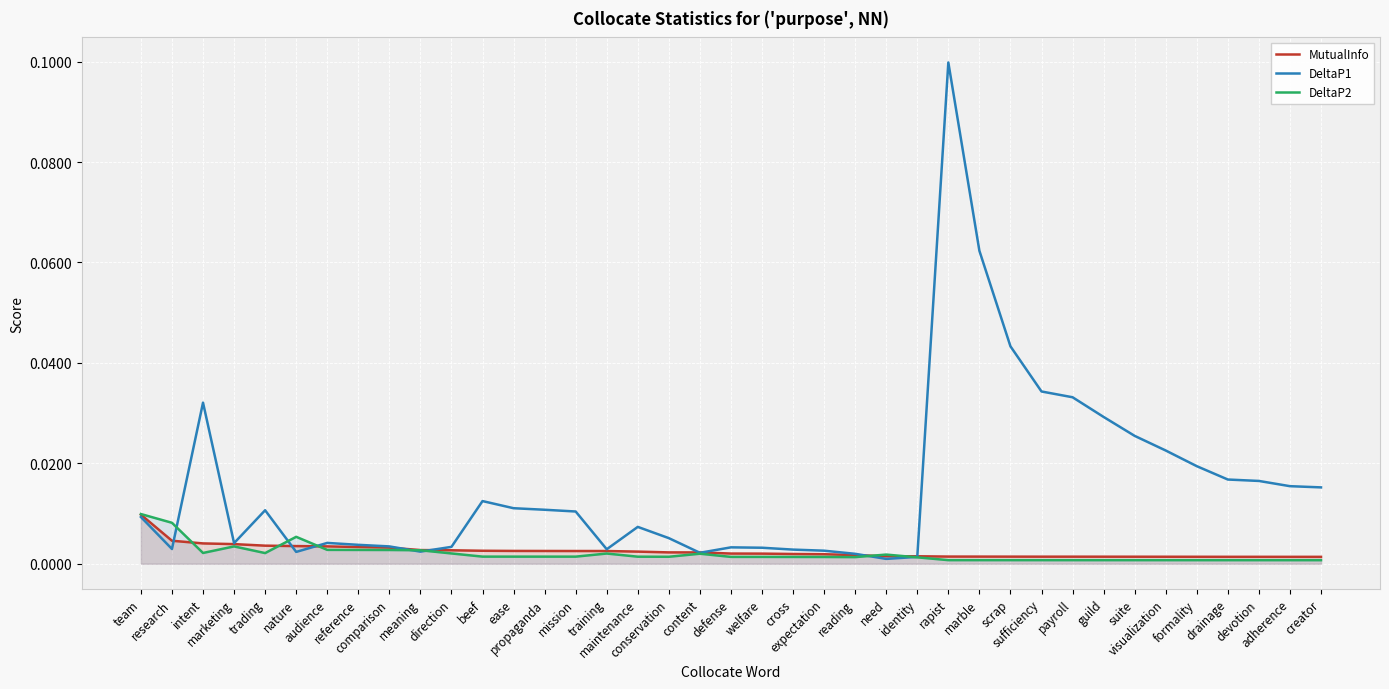

Which category has the lowest value in the DeltaP1 series?

need